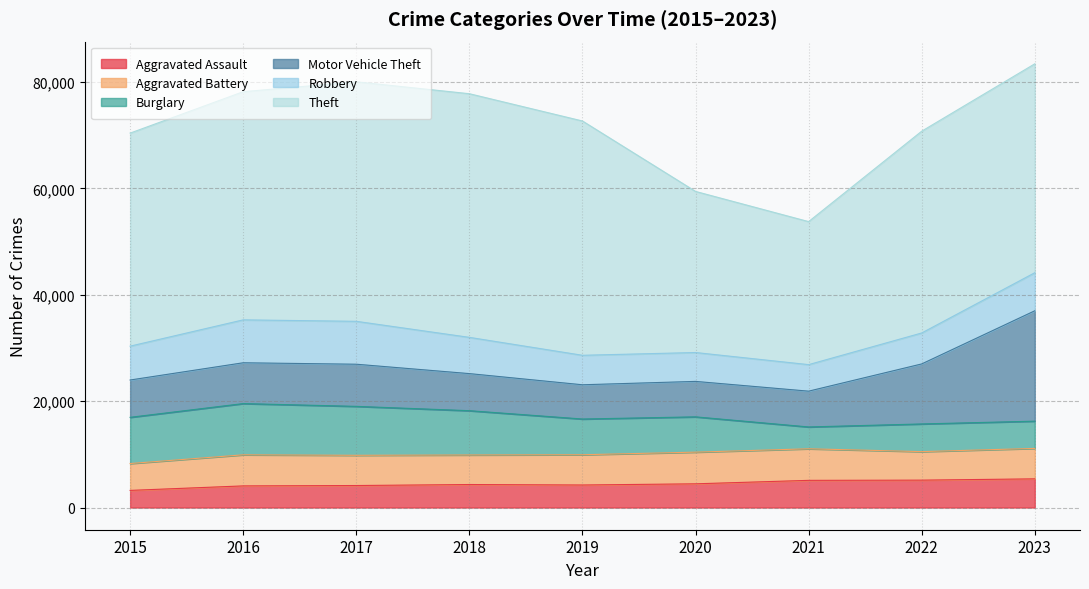

Which category has the highest value in the Theft series?

2018